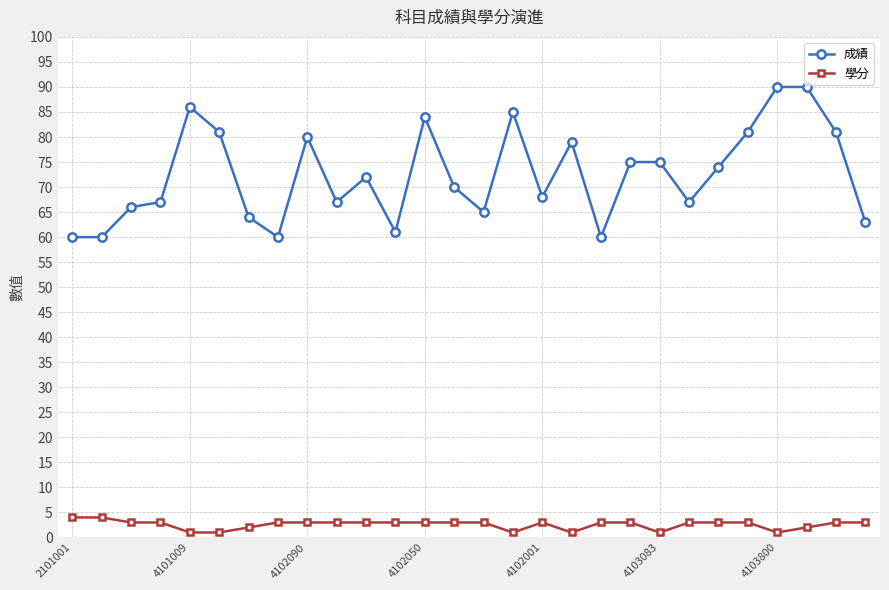

True or false: 成績 and 學分 intersect in this chart.

False